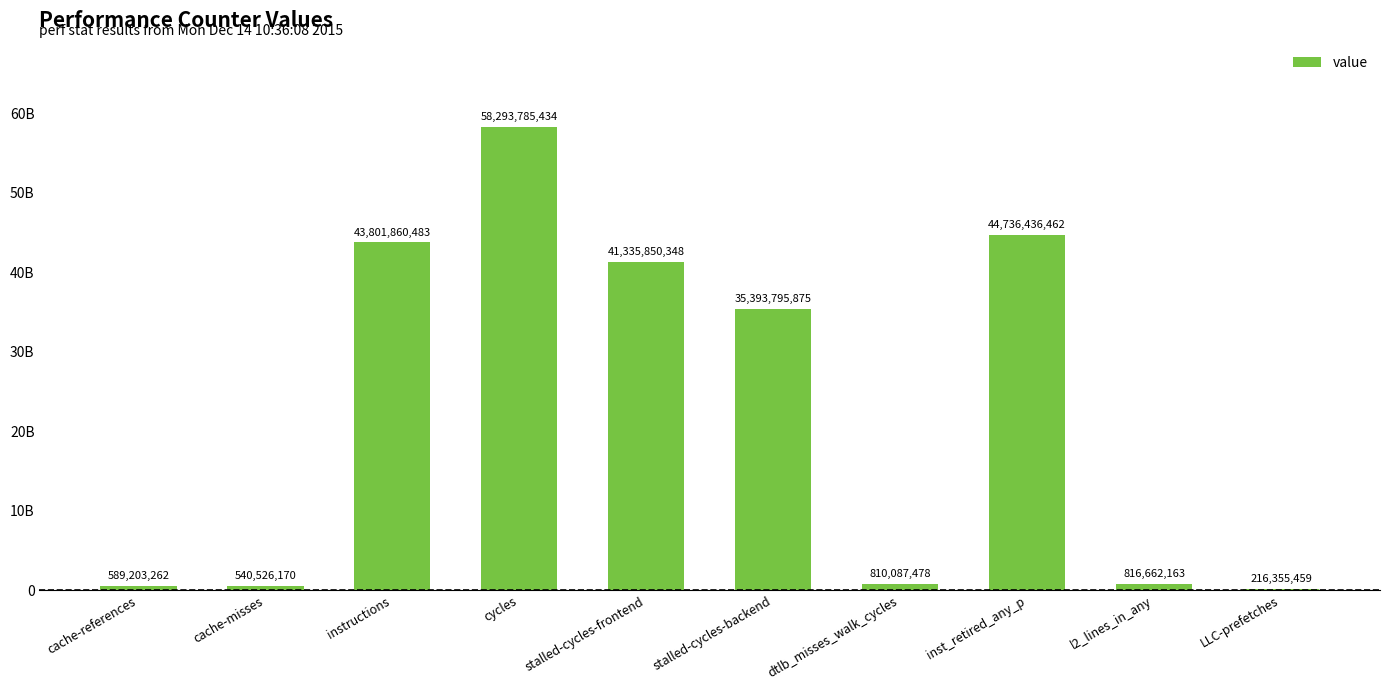

Are the bars horizontal?

No